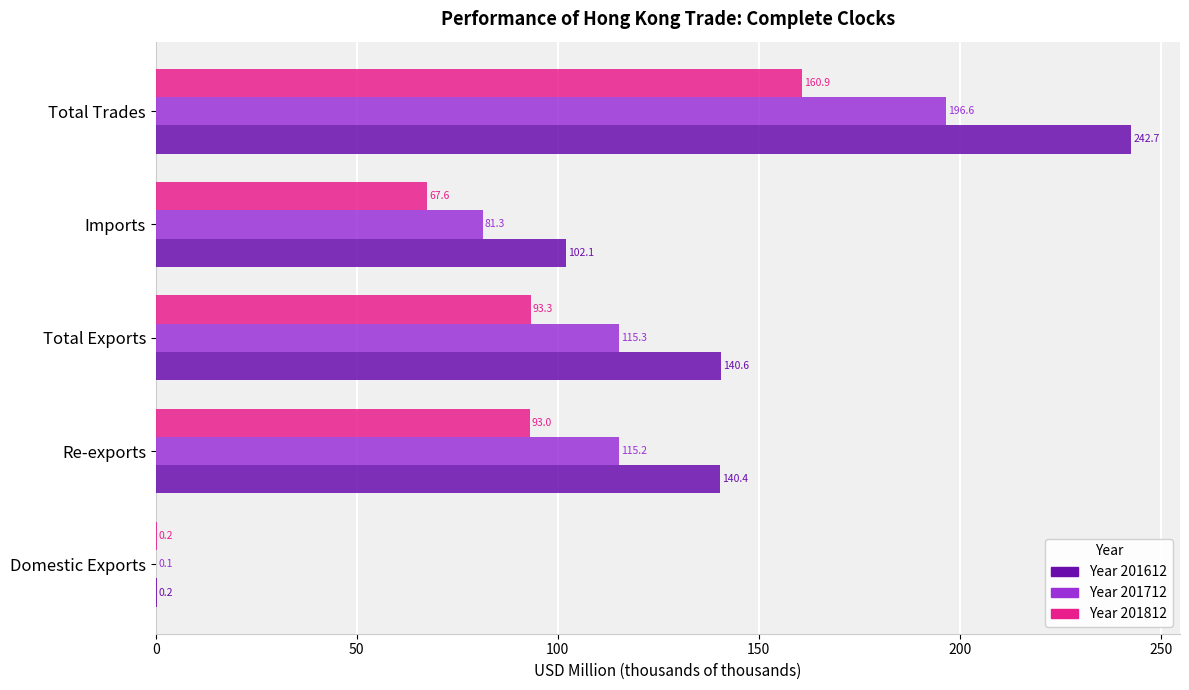

Which label corresponds to the largest value in the chart?

Total Trades